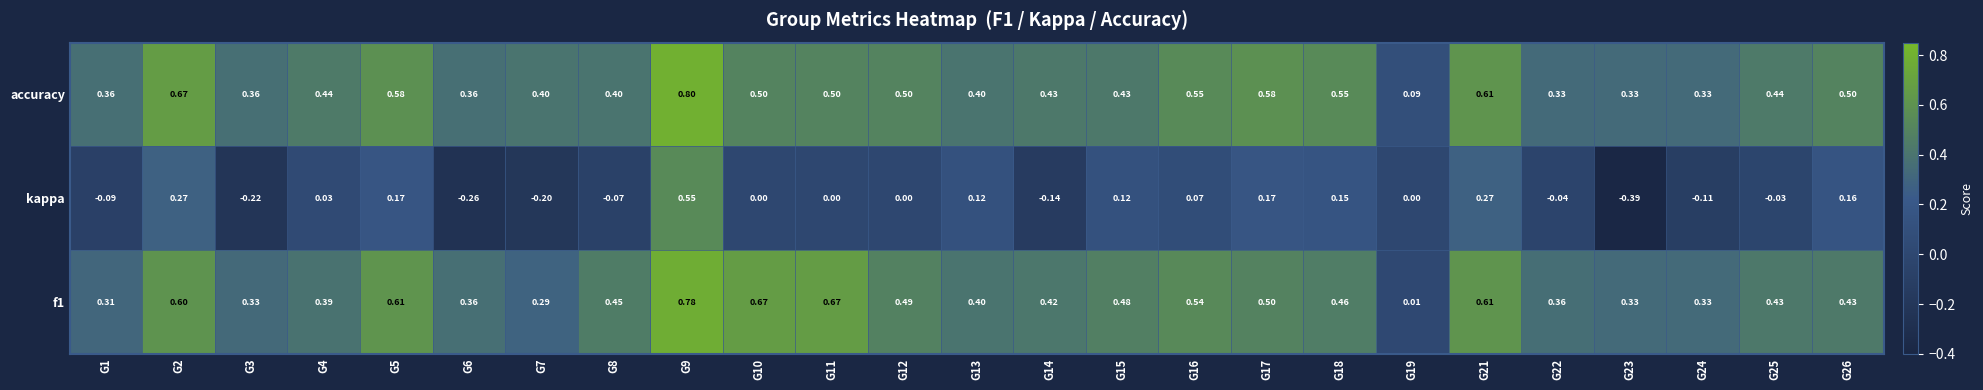

Which series has the largest total across all categories?

accuracy